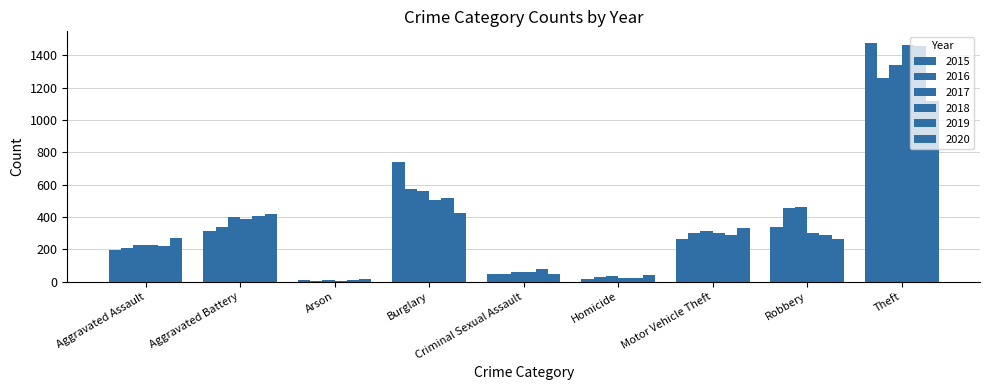

What is the average value of the 2016 series?

358